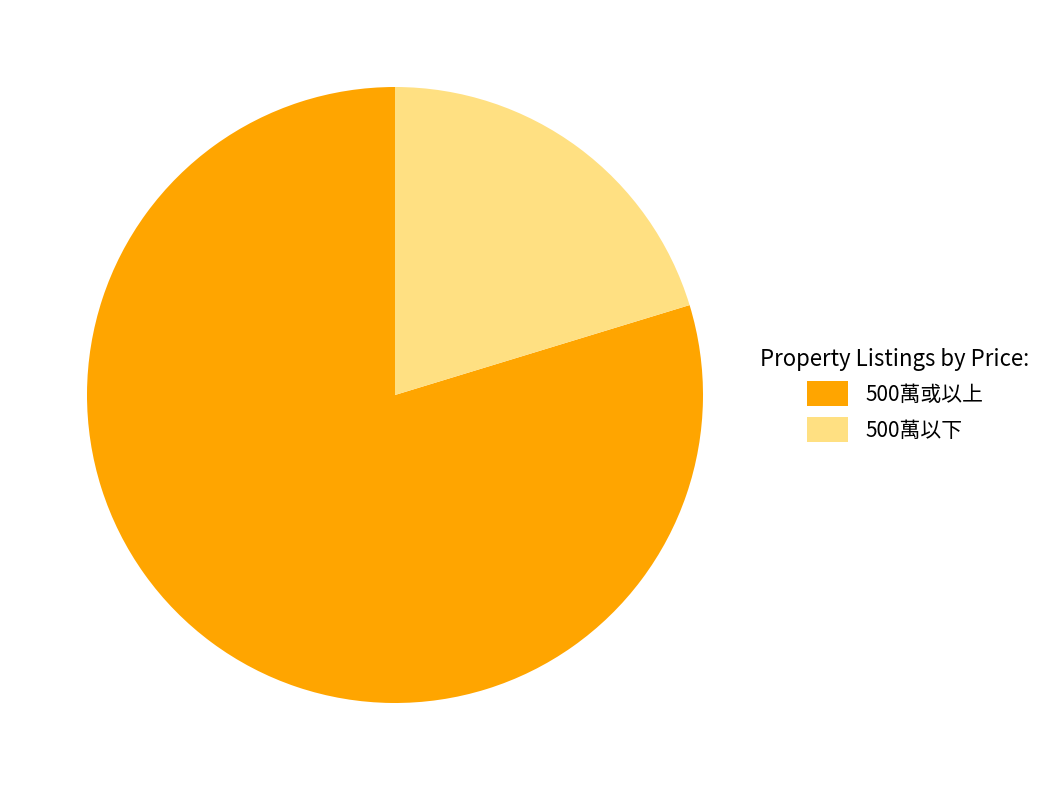

Does 1001萬 - 1100萬 account for over 50% of the chart?

No